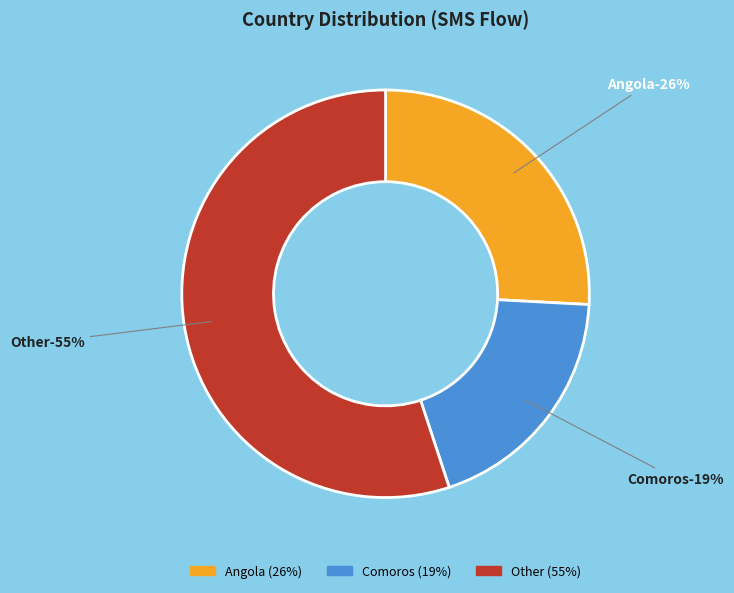

Approximately how many times larger is the value at Comoros compared to Other?

0.3